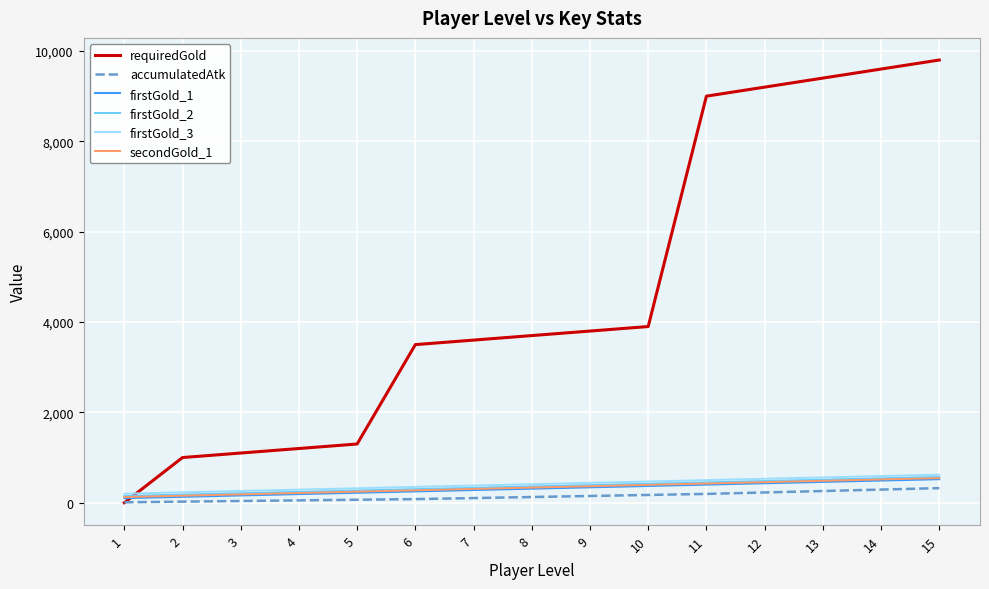

Is the value of requiredGold at 2 greater than the value of firstGold_2 at 11?

Yes